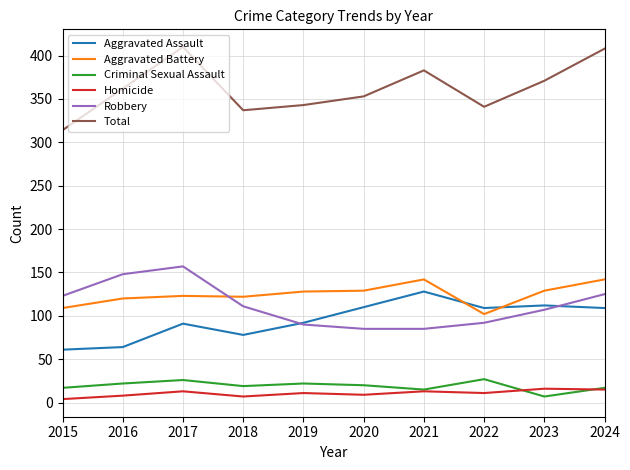

Which series has the widest spread of values?

Total